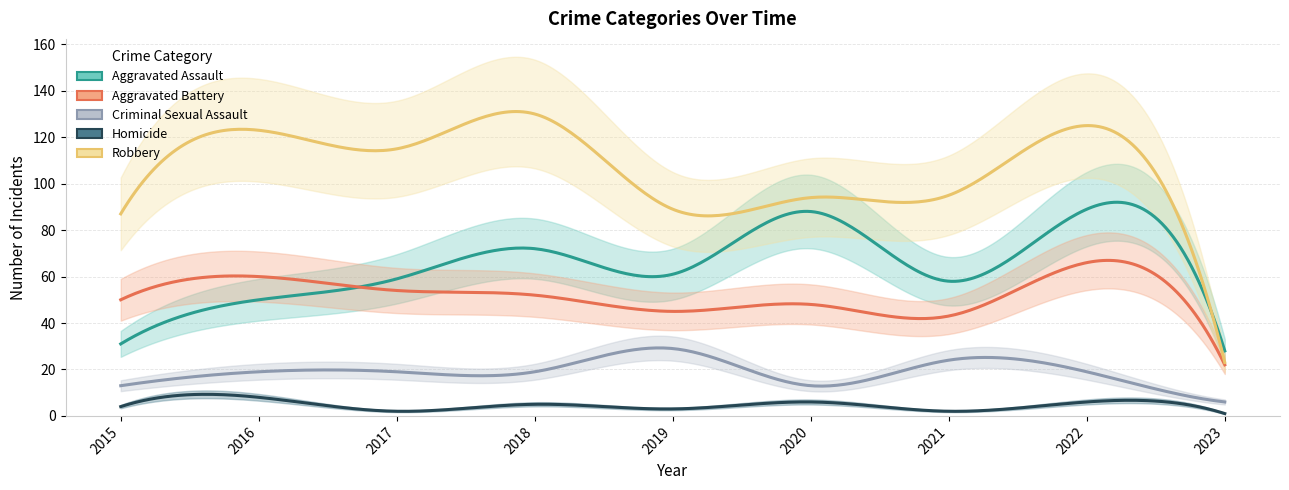

True or false: Homicide and Aggravated Assault cross at least once.

False